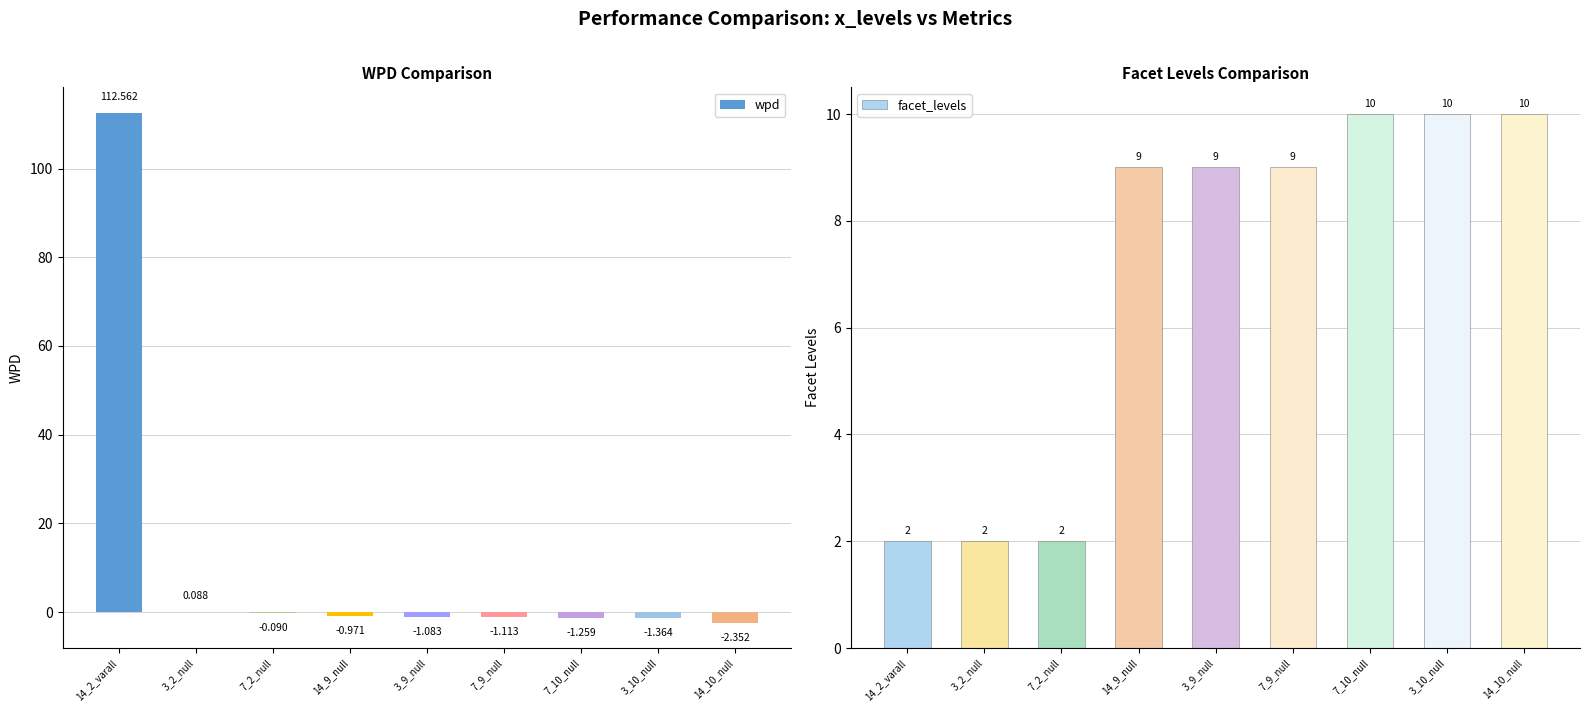

Is the value of facet_levels at 14_2_varall greater than the value of wpd at 7_2_null?

Yes